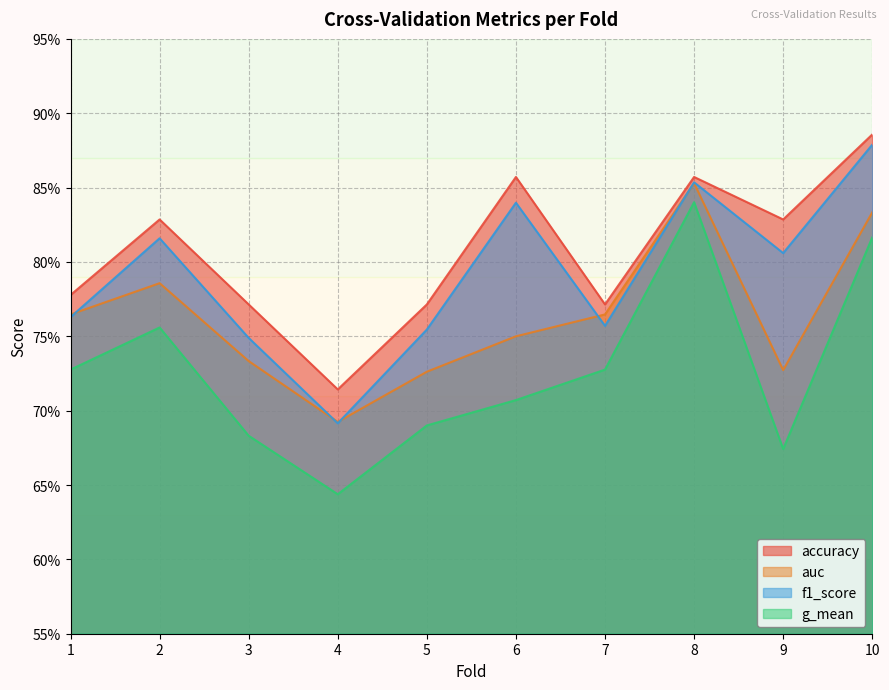

What is the maximum value for auc?

0.9